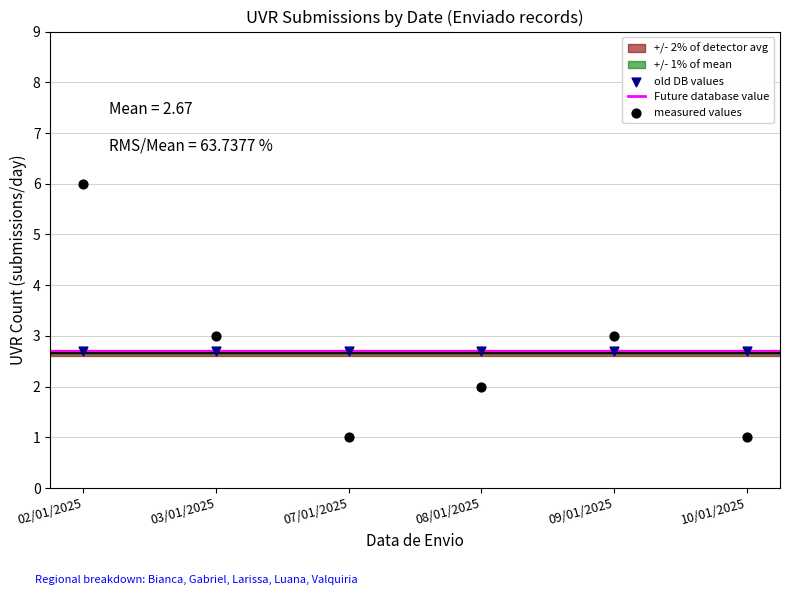

Which series reaches the maximum Y coordinate?

measured values